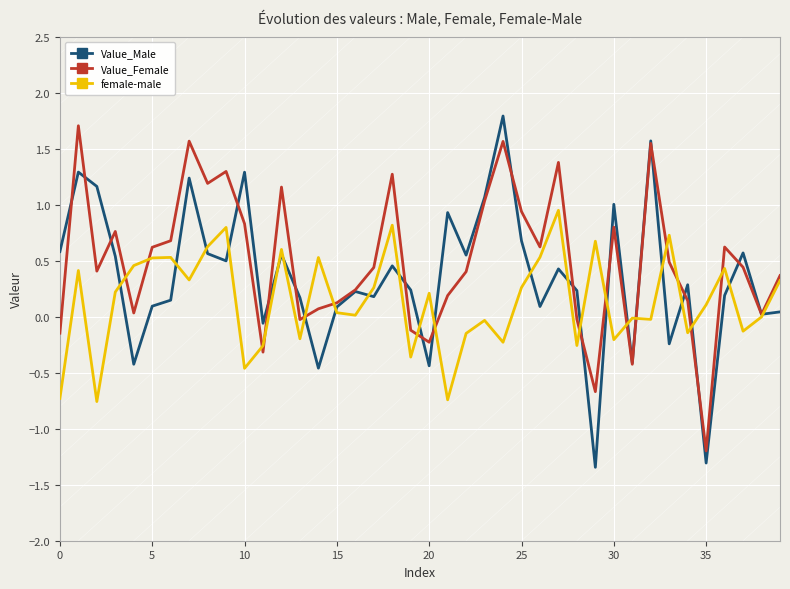

What is the minimum value for Value_Female?

-1.2